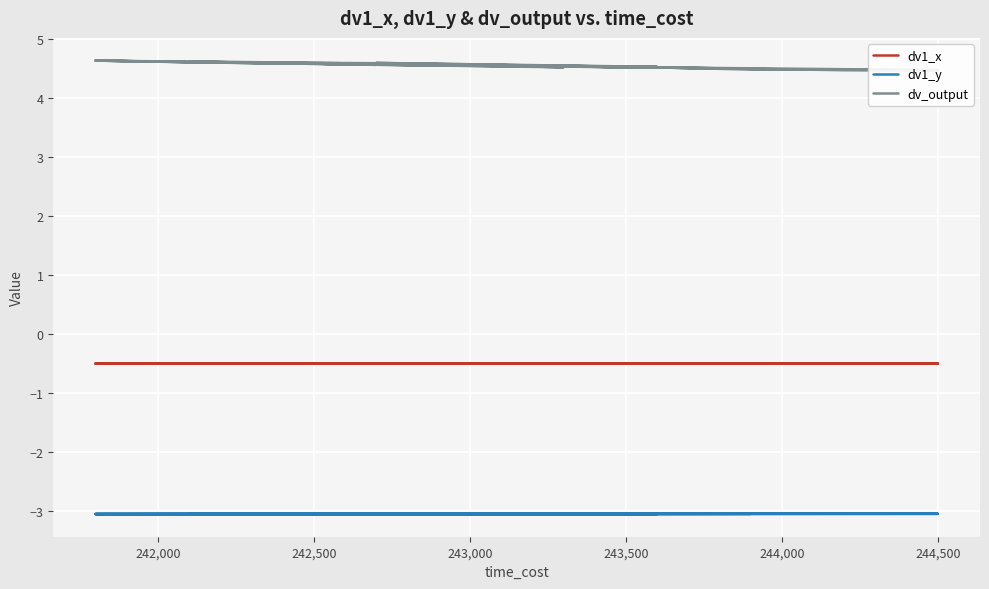

What is the maximum value for dv1_y?

-3.0